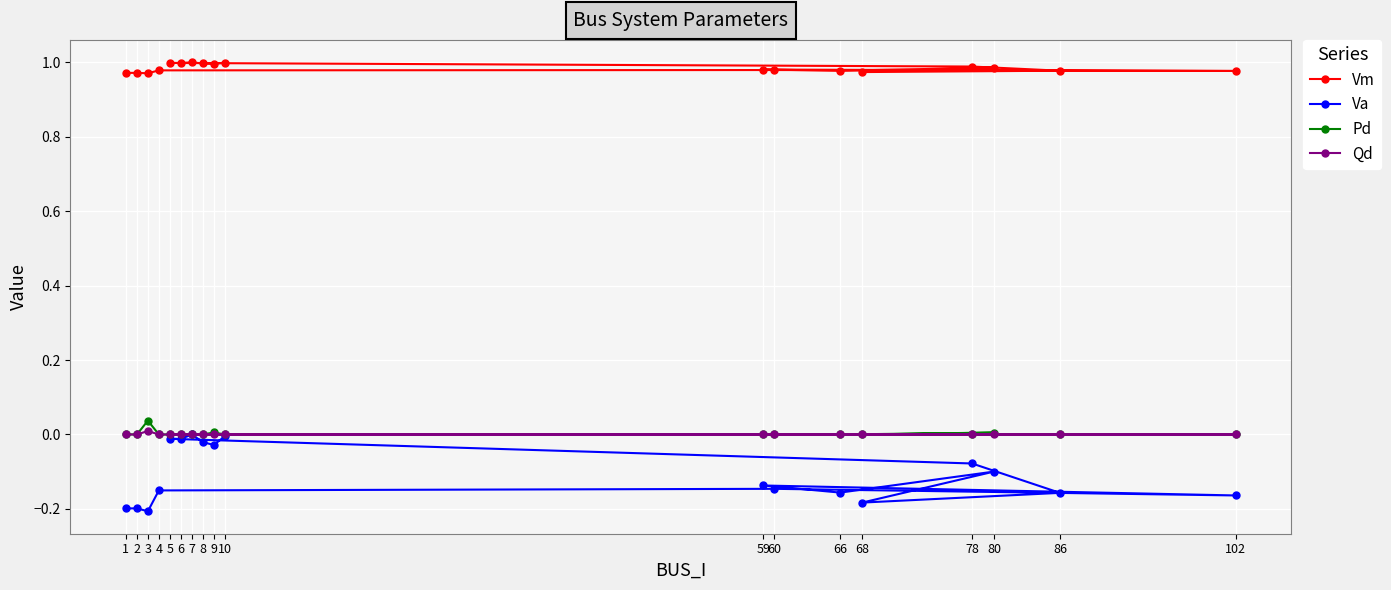

The value of Qd at 102 is 0.0. True or false?

True